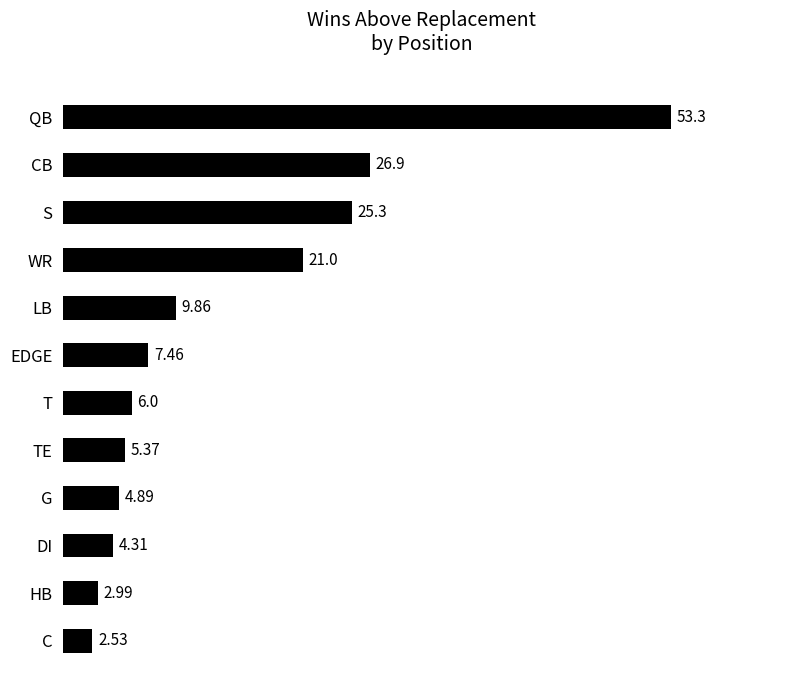

Approximately how many times larger is the value at HB compared to TE?

0.6